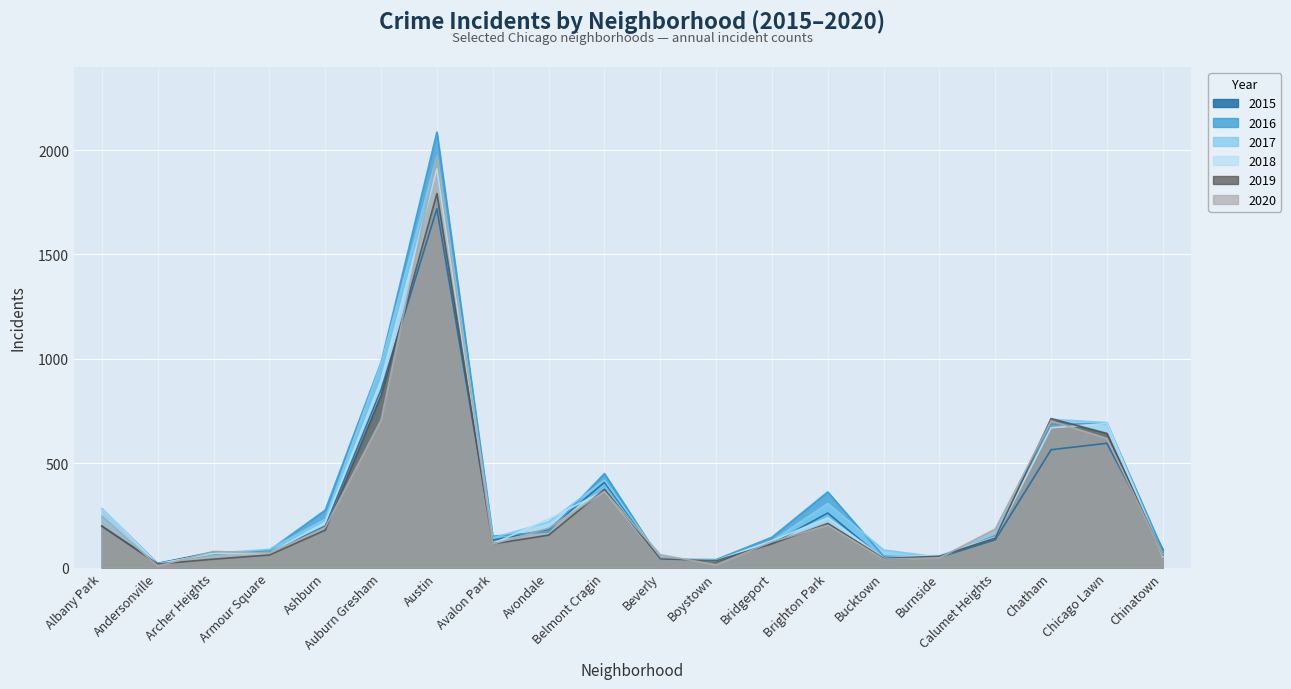

How many intersections are there between 2019 and 2015?

6